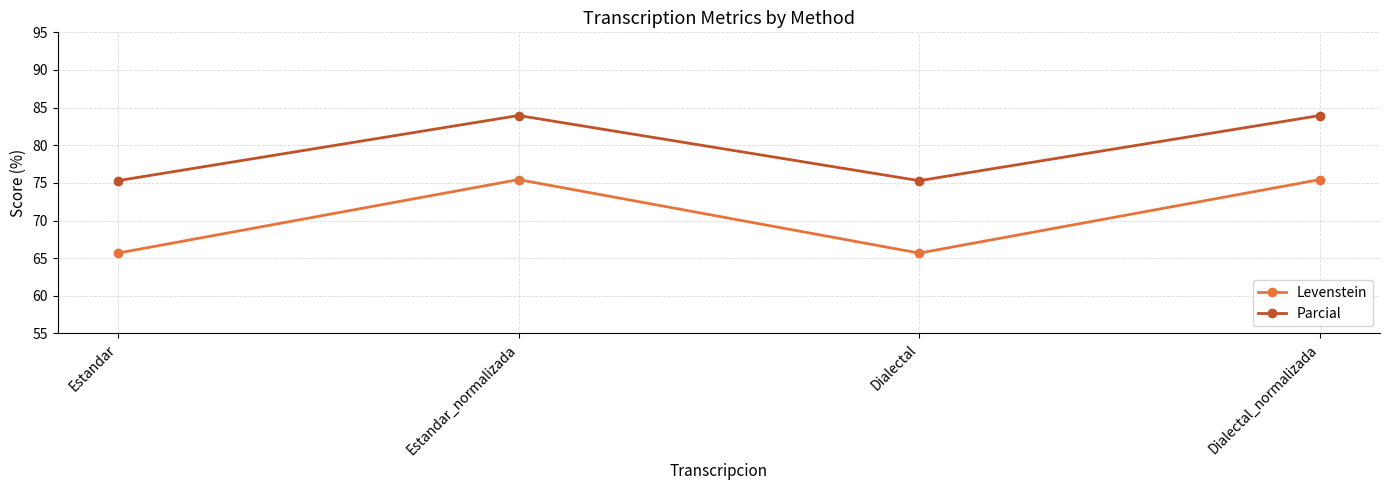

What is the spread (max minus min) of values at Dialectal?

9.6